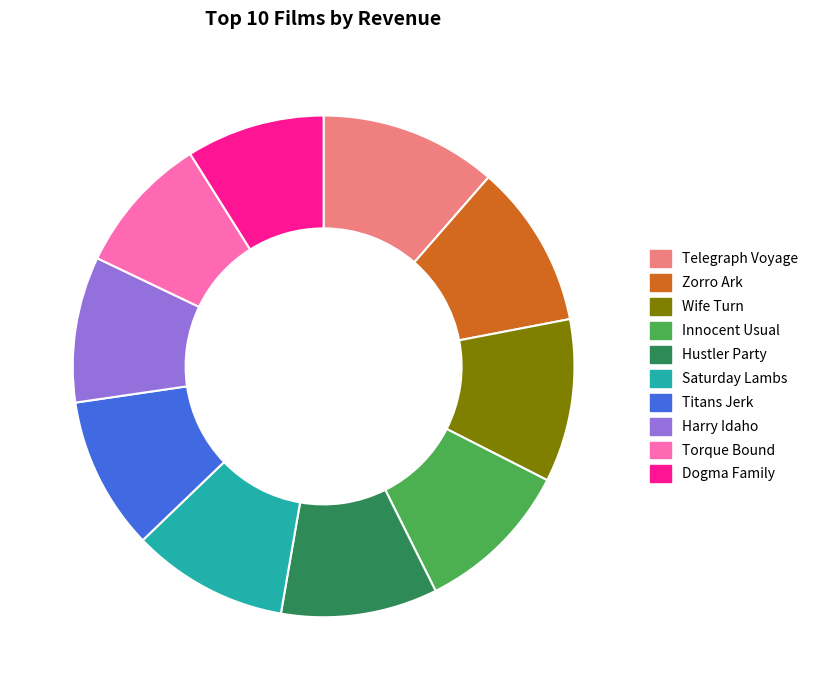

Which has a higher value, Titans Jerk or Zorro Ark?

Zorro Ark